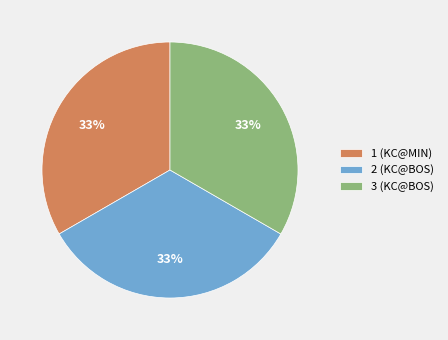

To the nearest percent, what is the combined percentage of 1 (KC@MIN) and 3 (KC@BOS)?

67%